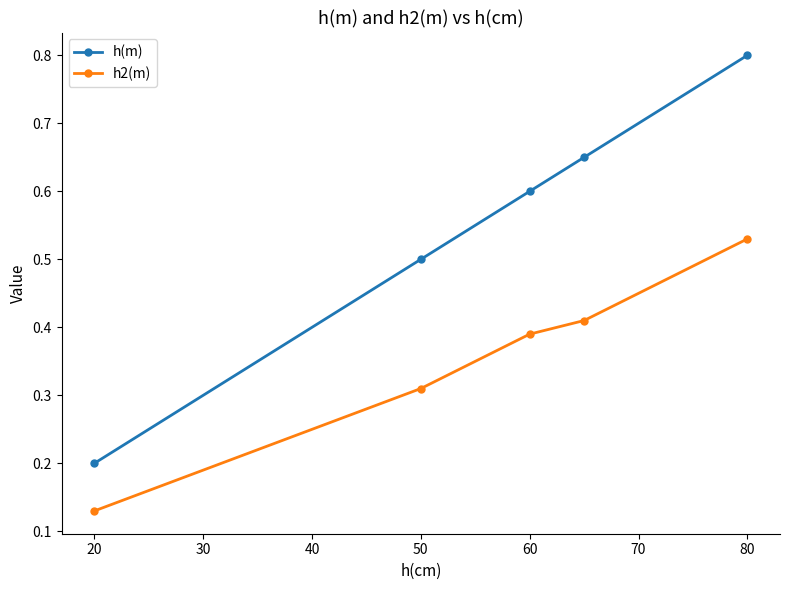

What is the difference between the maximum and minimum values in the h(m) series?

0.6